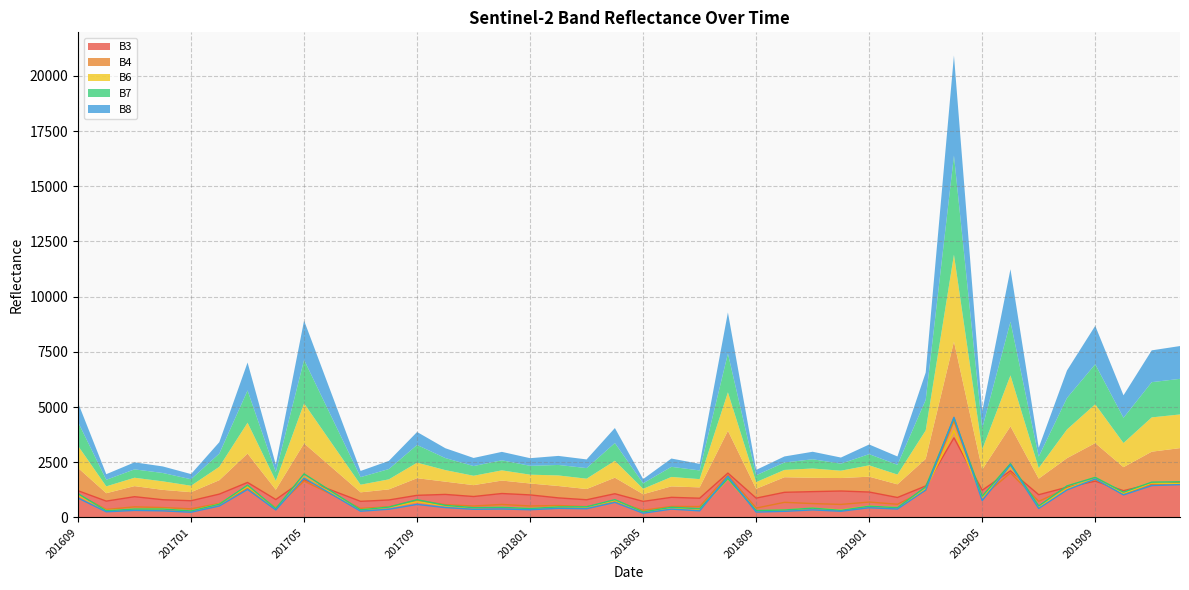

Which category has the lowest value in the B7 series?

201805